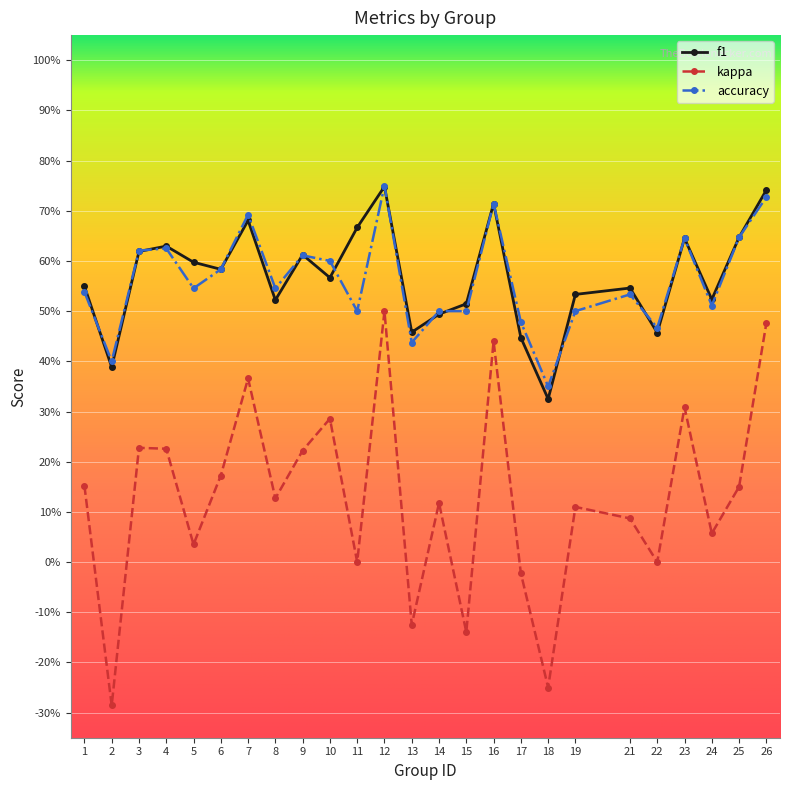

What is the minimum value shown in the chart?

-0.3